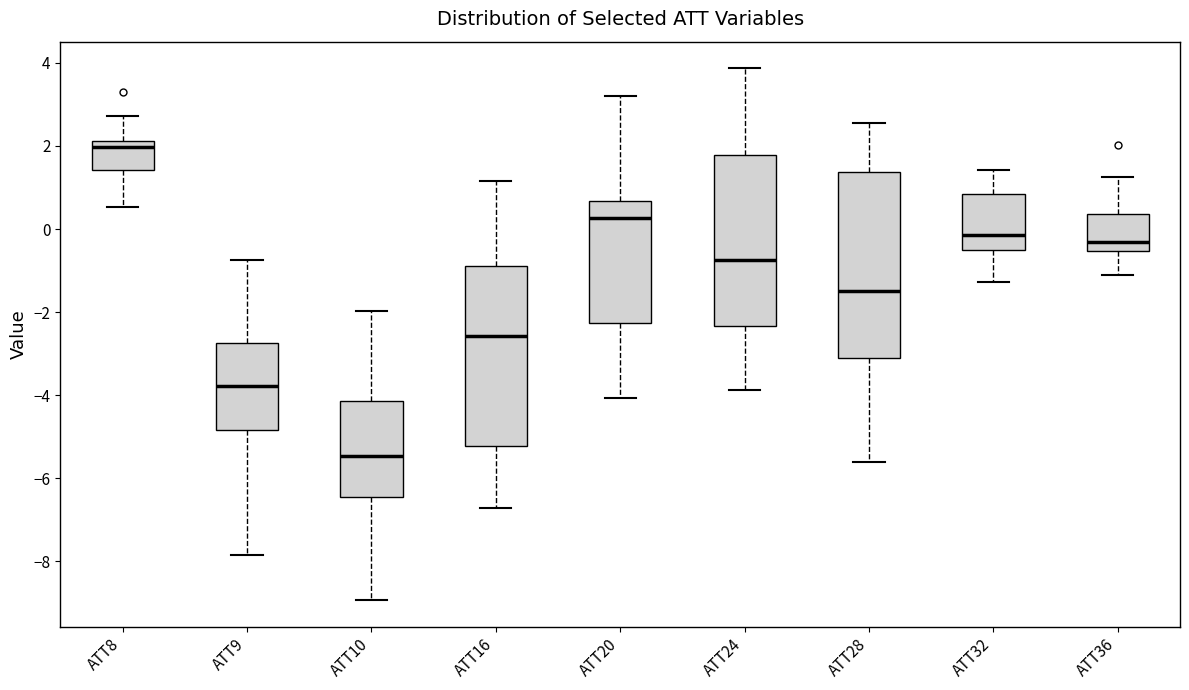

Reading left to right, read every box against the y-axis: the position of its median line, the range the box covers, and the ends of its whiskers. The values are not printed on the chart, so give them approximately, as read against the axis.

ATT8: median 2.0, box 1.4 to 2.2, whiskers 0.6 to 2.8
ATT9: median -3.8, box -4.8 to -2.8, whiskers -7.8 to -0.8
ATT10: median -5.4, box -6.4 to -4.2, whiskers -9.0 to -2.0
ATT16: median -2.6, box -5.2 to -0.8, whiskers -6.8 to 1.2
ATT20: median 0.2, box -2.2 to 0.6, whiskers -4.0 to 3.2
ATT24: median -0.8, box -2.4 to 1.8, whiskers -3.8 to 3.8
ATT28: median -1.4, box -3.2 to 1.4, whiskers -5.6 to 2.6
ATT32: median -0.2, box -0.6 to 0.8, whiskers -1.2 to 1.4
ATT36: median -0.4, box -0.6 to 0.4, whiskers -1.2 to 1.2